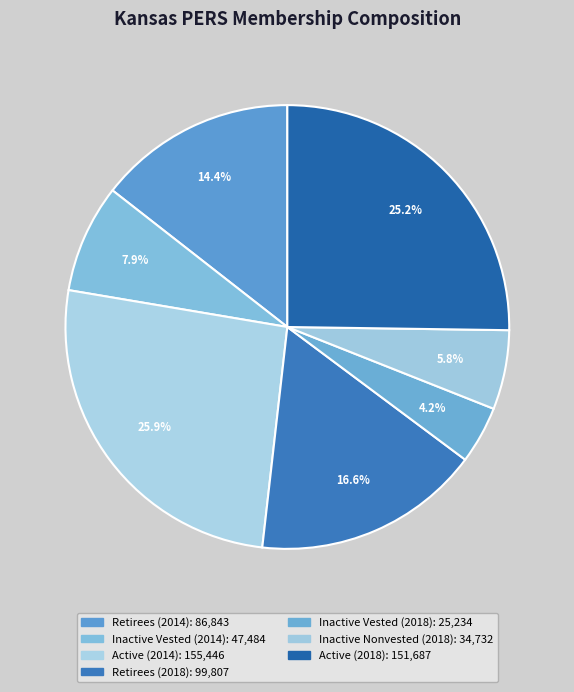

How many slices are in this pie chart?

7